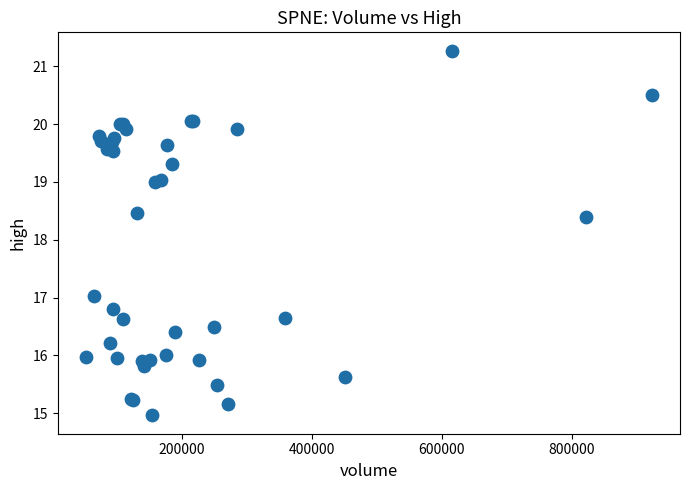

What Y value in the scatter plot is closest to 18?

18.4